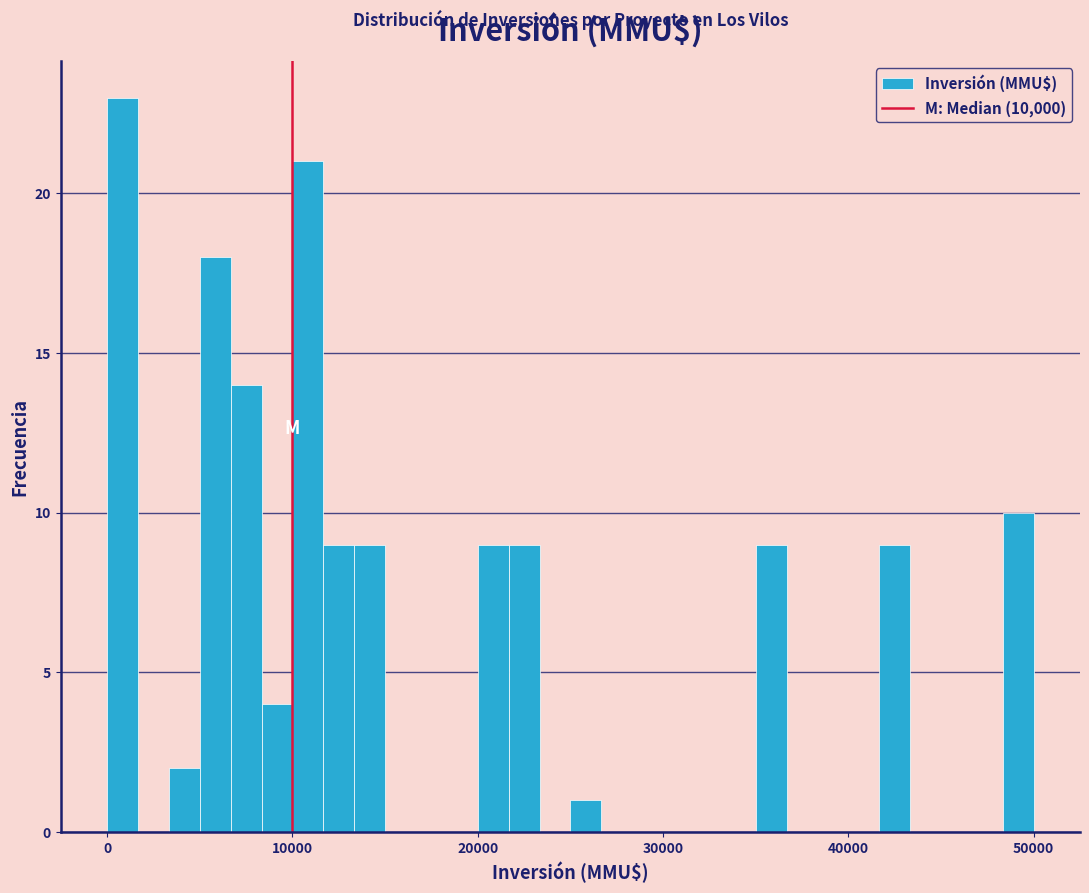

Read against the x-axis, roughly where is the centre of the tallest bar?

1000